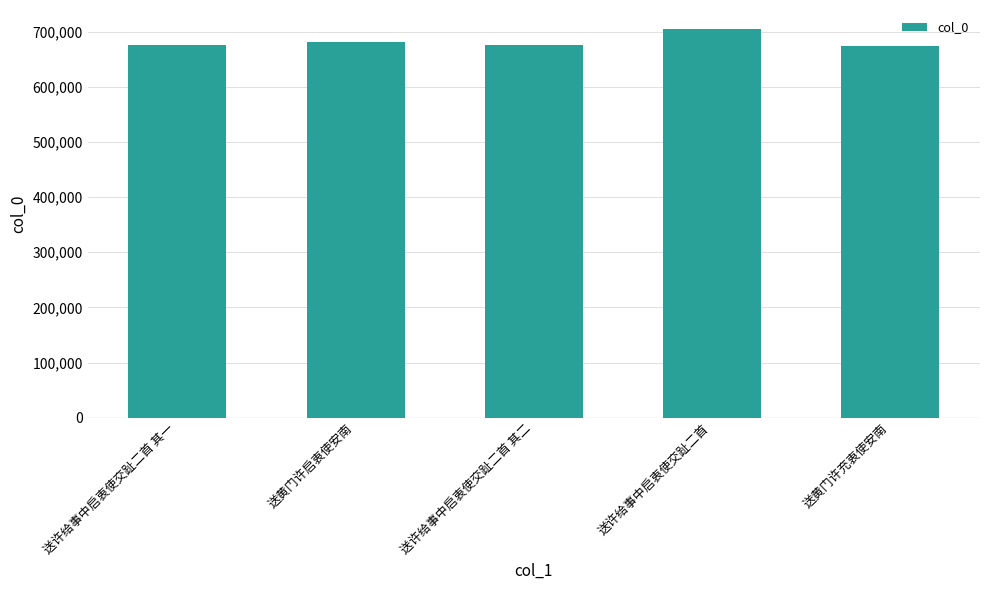

What is the ratio of the value at 送黄门许启衷使安南 to the value at 送黄门许充衷使安南?

1.0